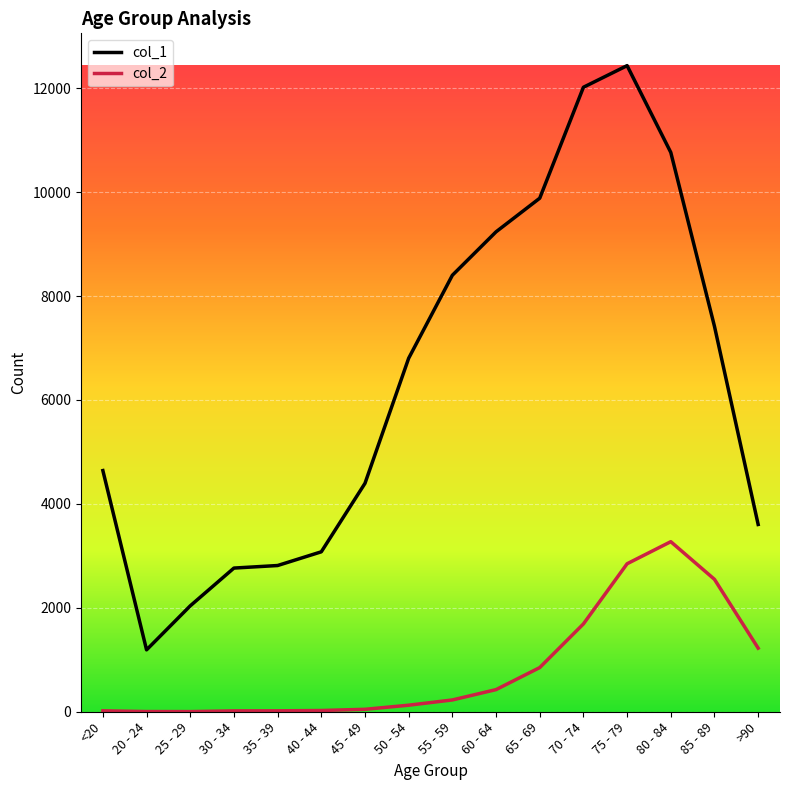

Which series has the largest total across all categories?

col_1